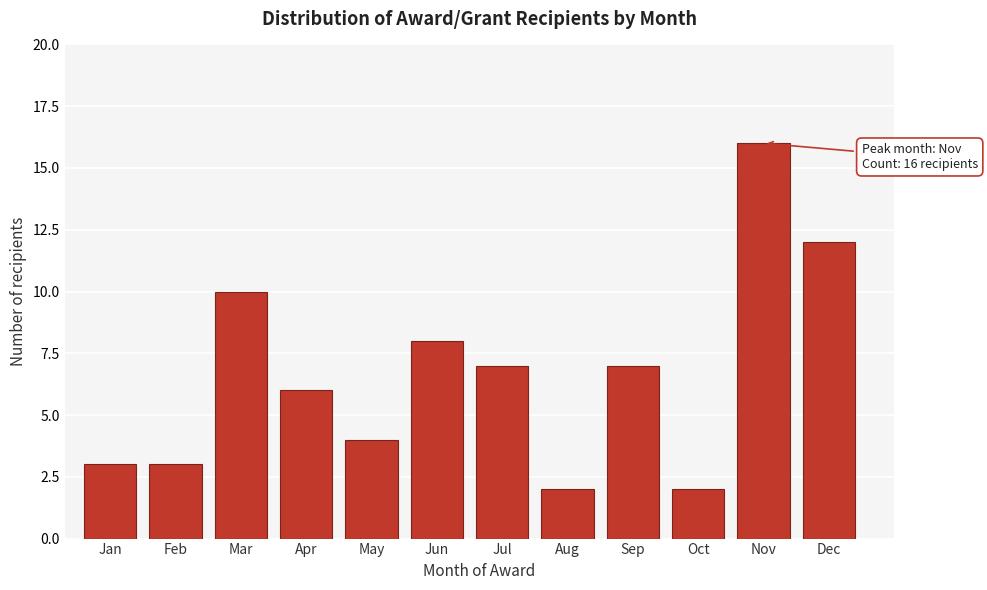

Reading left to right, what are all the values shown in this chart?

3	3	10	6	4	8	7	2	7	2	16	12